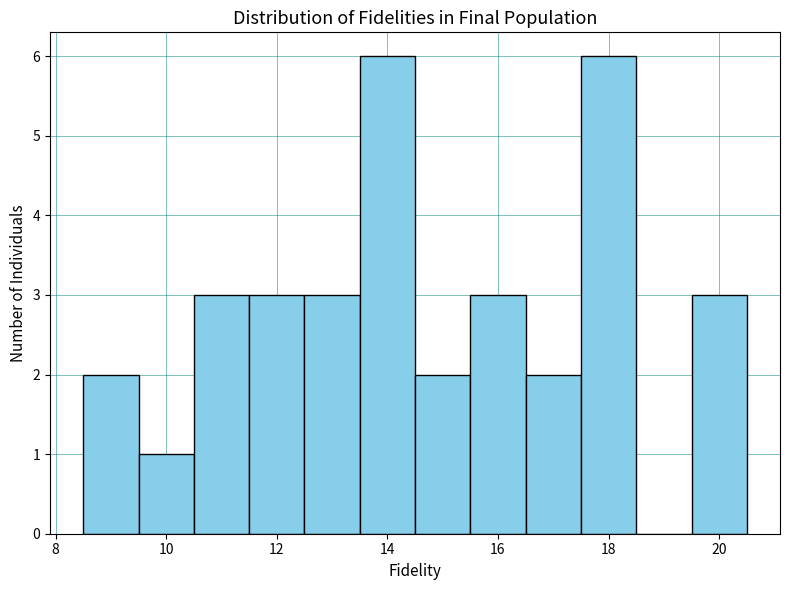

Reading left to right, transcribe this chart: for each bar, give the range it covers on the x-axis and its height. Neither the bar edges nor the heights are printed on the chart, so give them approximately, as read against the axes.

8.5 to 9.5: 2
9.5 to 10.5: 1
10.5 to 11.5: 3
11.5 to 12.5: 3
12.5 to 13.5: 3
13.5 to 14.5: 6
14.5 to 15.5: 2
15.5 to 16.5: 3
16.5 to 17.5: 2
17.5 to 18.5: 6
18.5 to 19.5: 0
19.5 to 20.5: 3